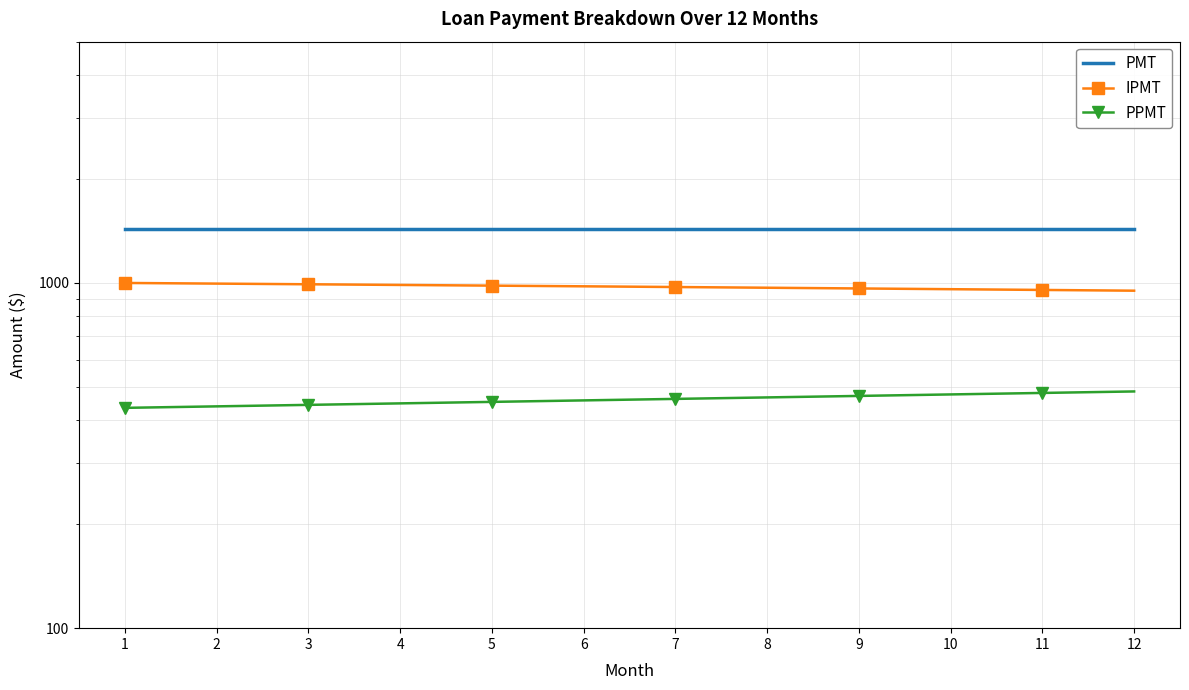

Reading right to left, list all the values displayed in this chart.

PMT: 1434.7	1434.7	1434.7	1434.7	1434.7	1434.7	1434.7	1434.7	1434.7	1434.7	1434.7	1434.7
IPMT: 949.7	954.5	959.3	964.0	968.6	973.3	977.8	982.3	986.8	991.3	995.7	1000.0
PPMT: 485.0	480.2	475.4	470.7	466.1	461.5	456.9	452.4	447.9	443.4	439.1	434.7